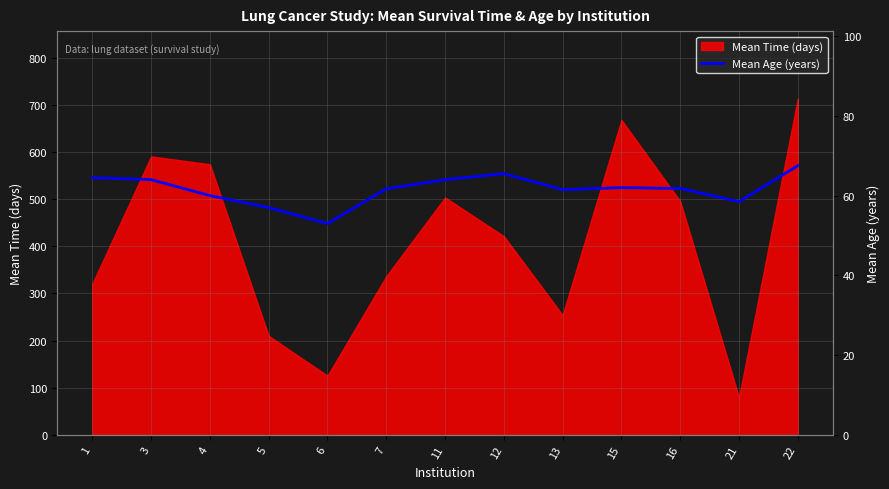

At which category does the data reach its first local peak?

12